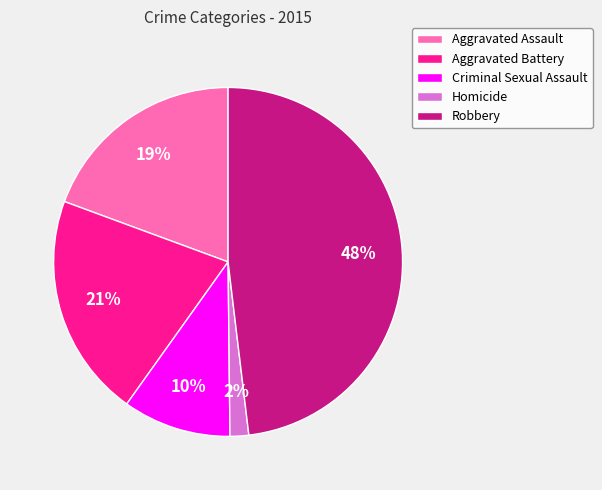

Which slice is the largest?

Robbery